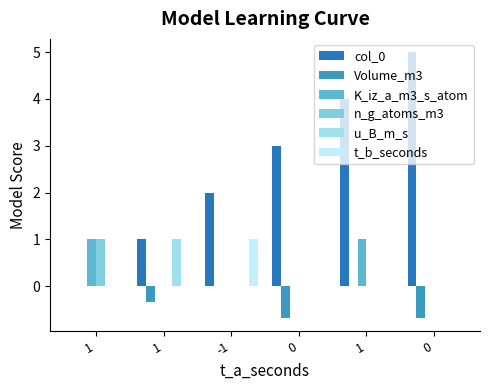

Which category has the lowest value in the n_g_atoms_m3 series?

1